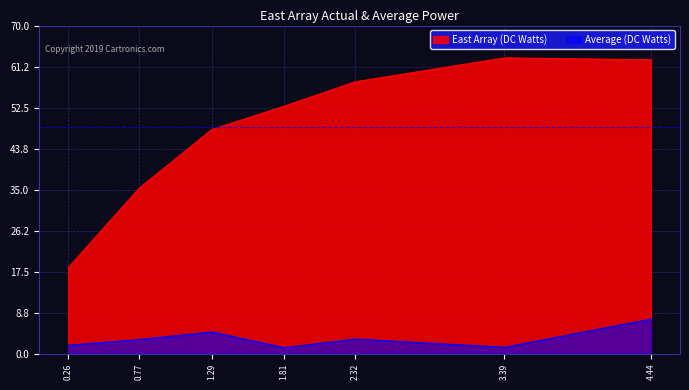

True or false: East Array (DC Watts) and Average (DC Watts) cross at least once.

False